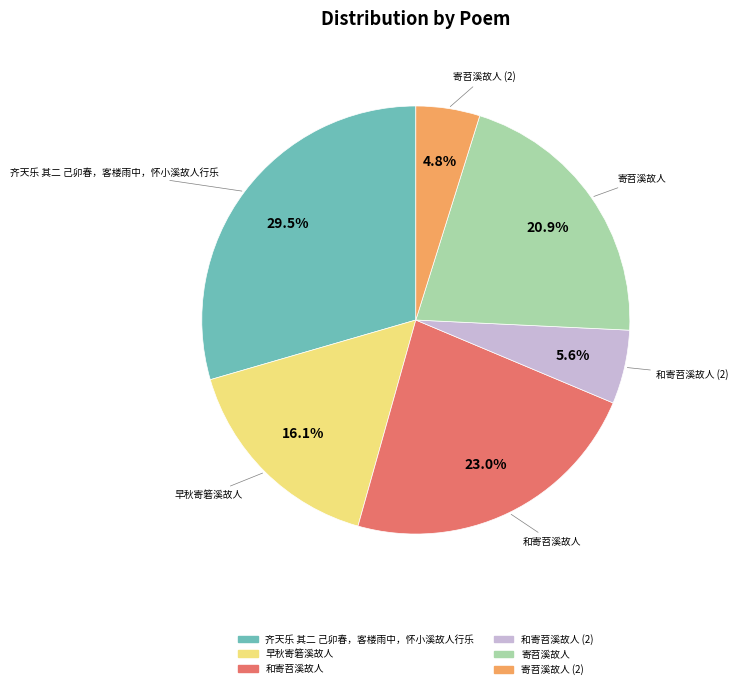

Combined, what portion of the pie is 早秋寄箬溪故人 and 齐天乐 其二 己卯春，客楼雨中，怀小溪故人行乐?

45.6%